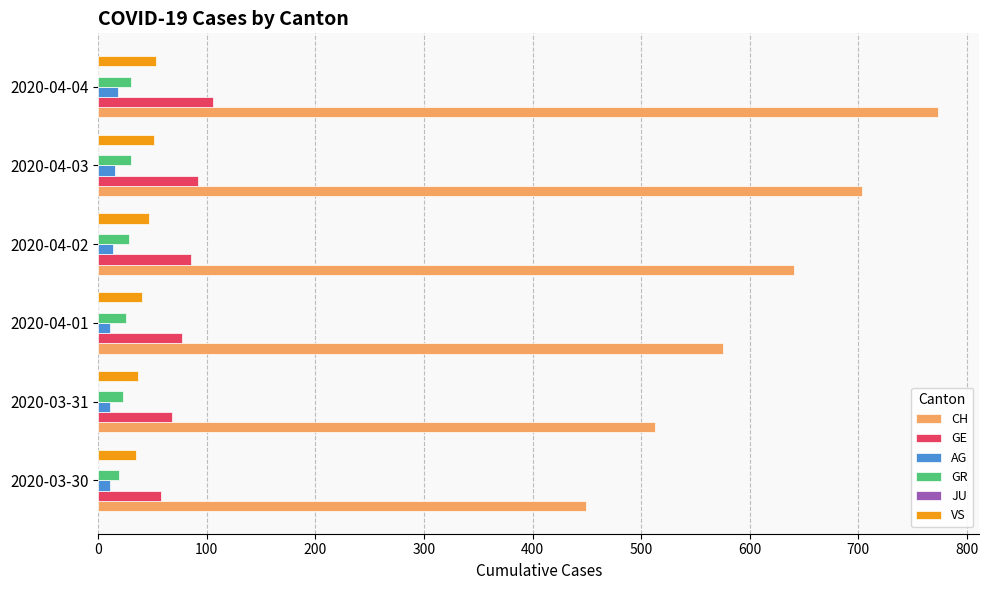

What is the average value of the GR series?

26